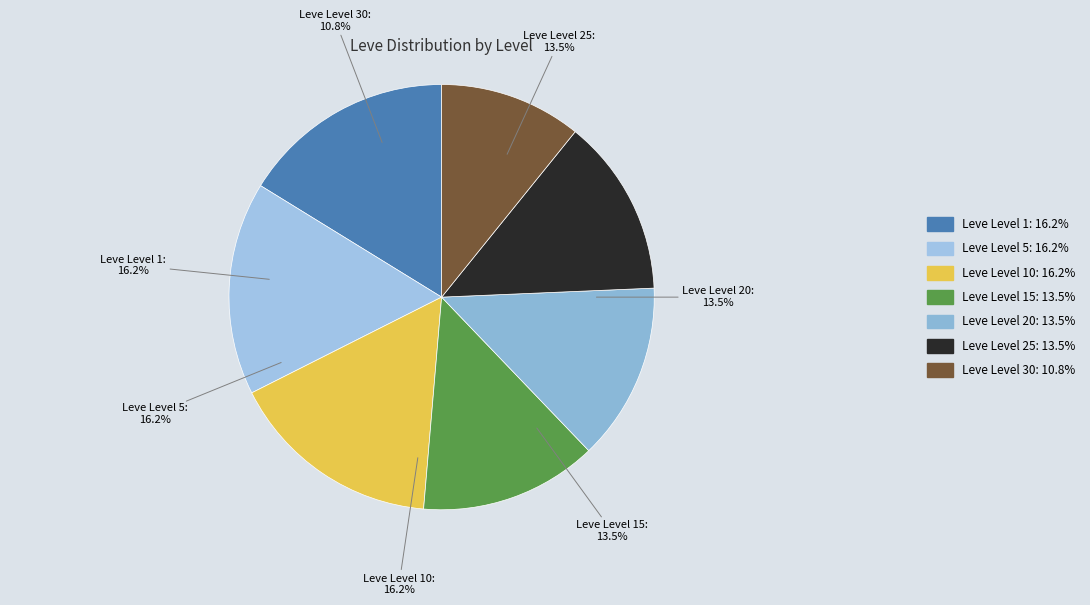

Does Leve Level 25 represent more than half of the total?

No